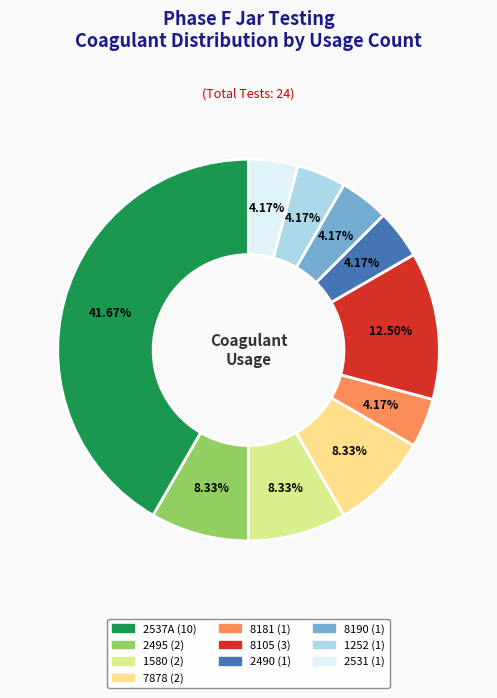

Rank the categories by value from lowest to highest.

8181, 2490, 8190, 1252, 2531, 2495, 1580, 7878, 8105, 2537A